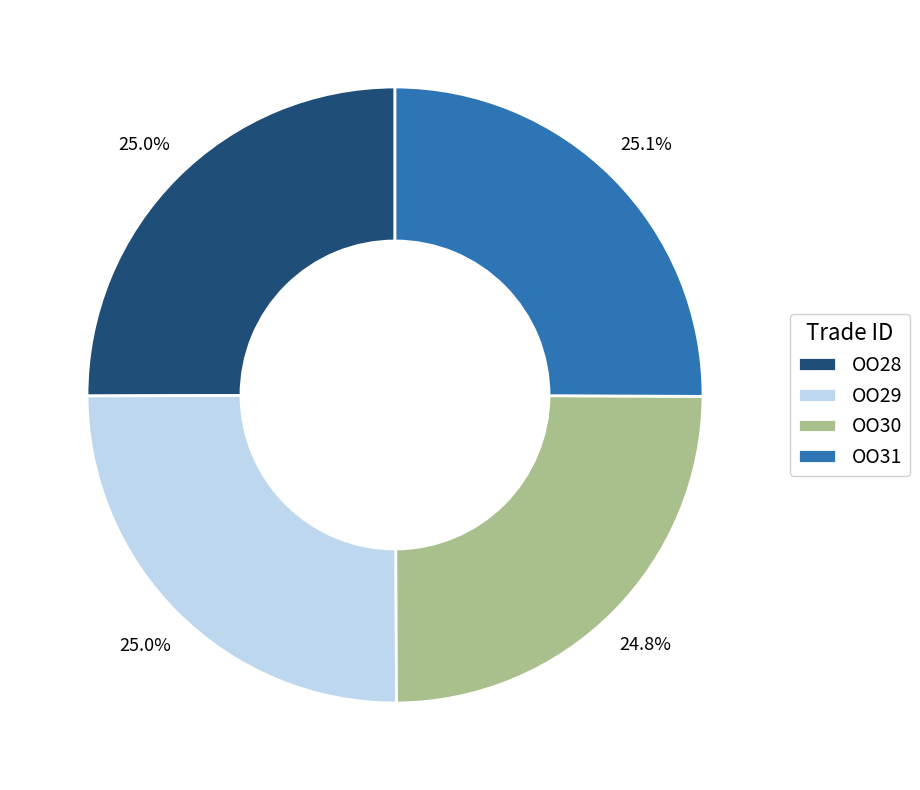

Does OO30 account for over 50% of the chart?

No